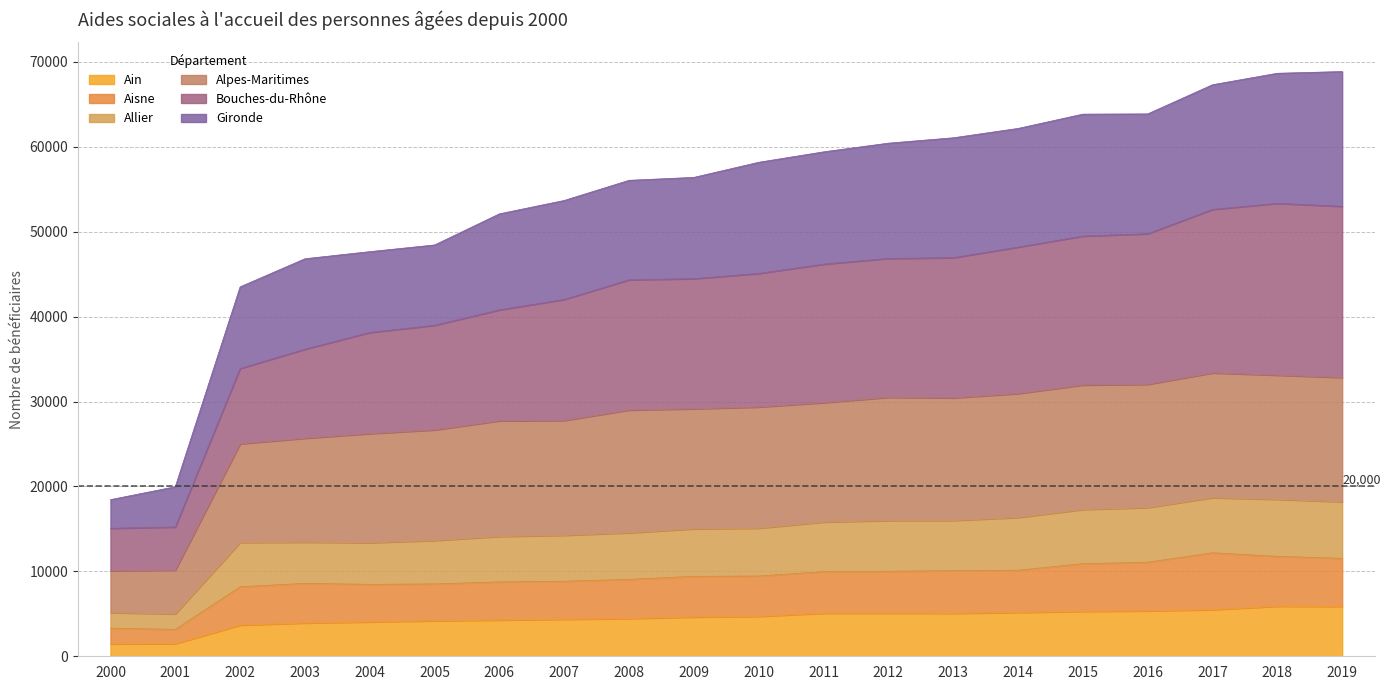

The Ain series shows 5073 at 2011. True or false?

True